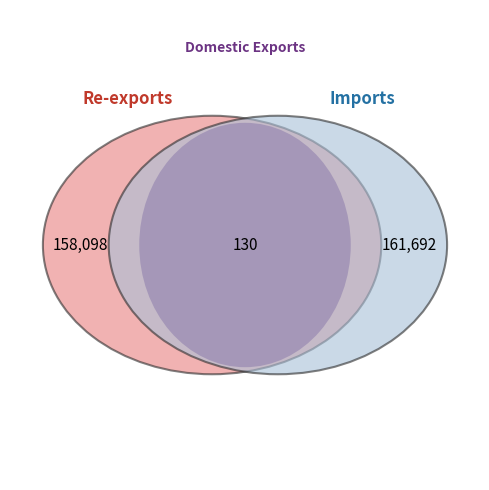

The Domestic Exports slice represents 0% of the pie. True or false?

True